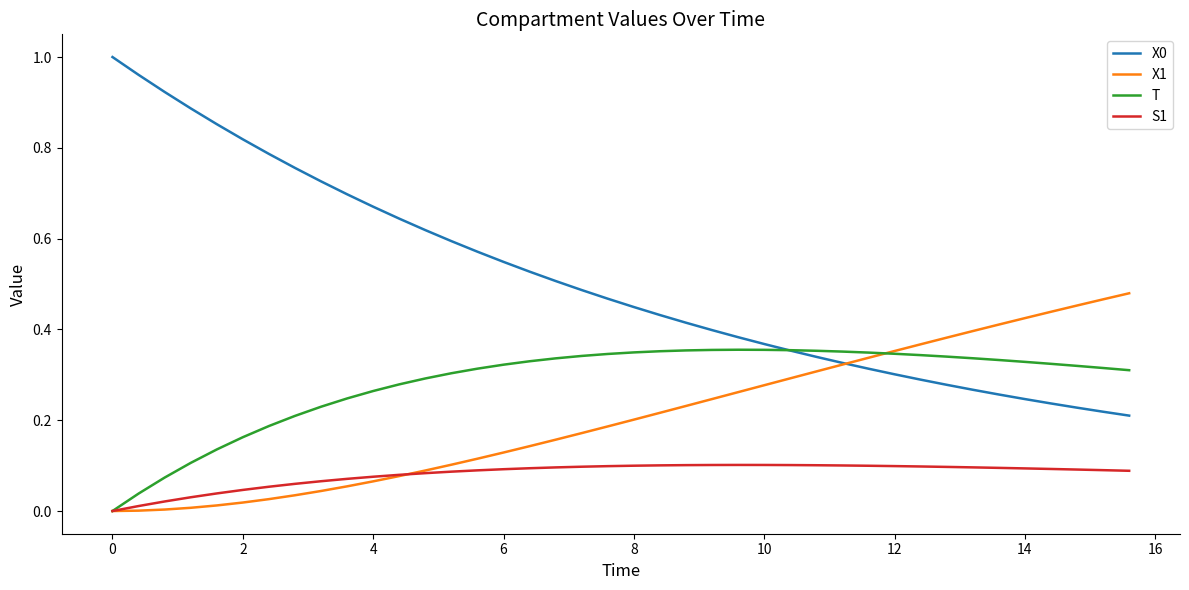

Is this an area chart (filled region under the line)?

No